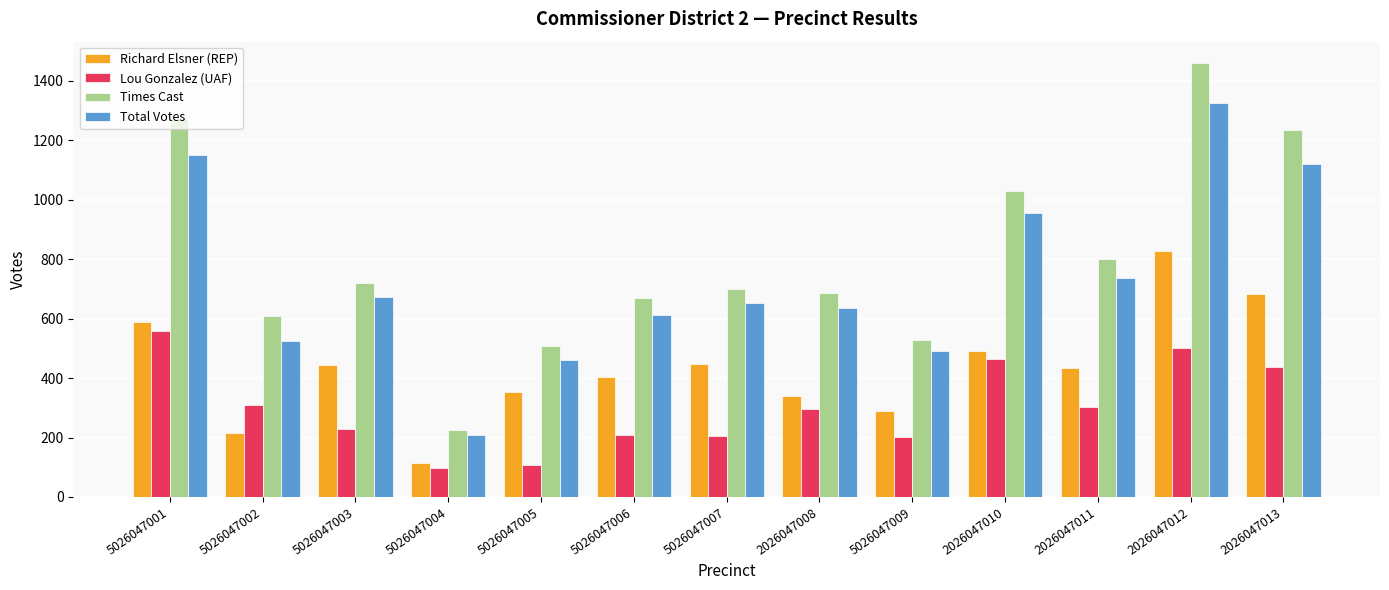

Which label corresponds to the largest value in the chart?

2026047012